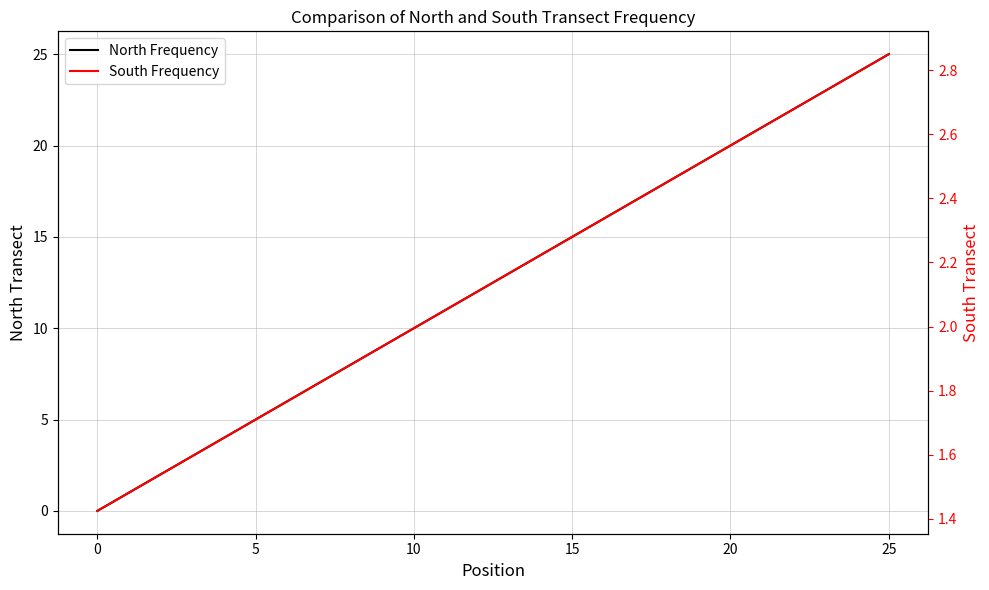

True or false: North Frequency and South Frequency intersect in this chart.

True